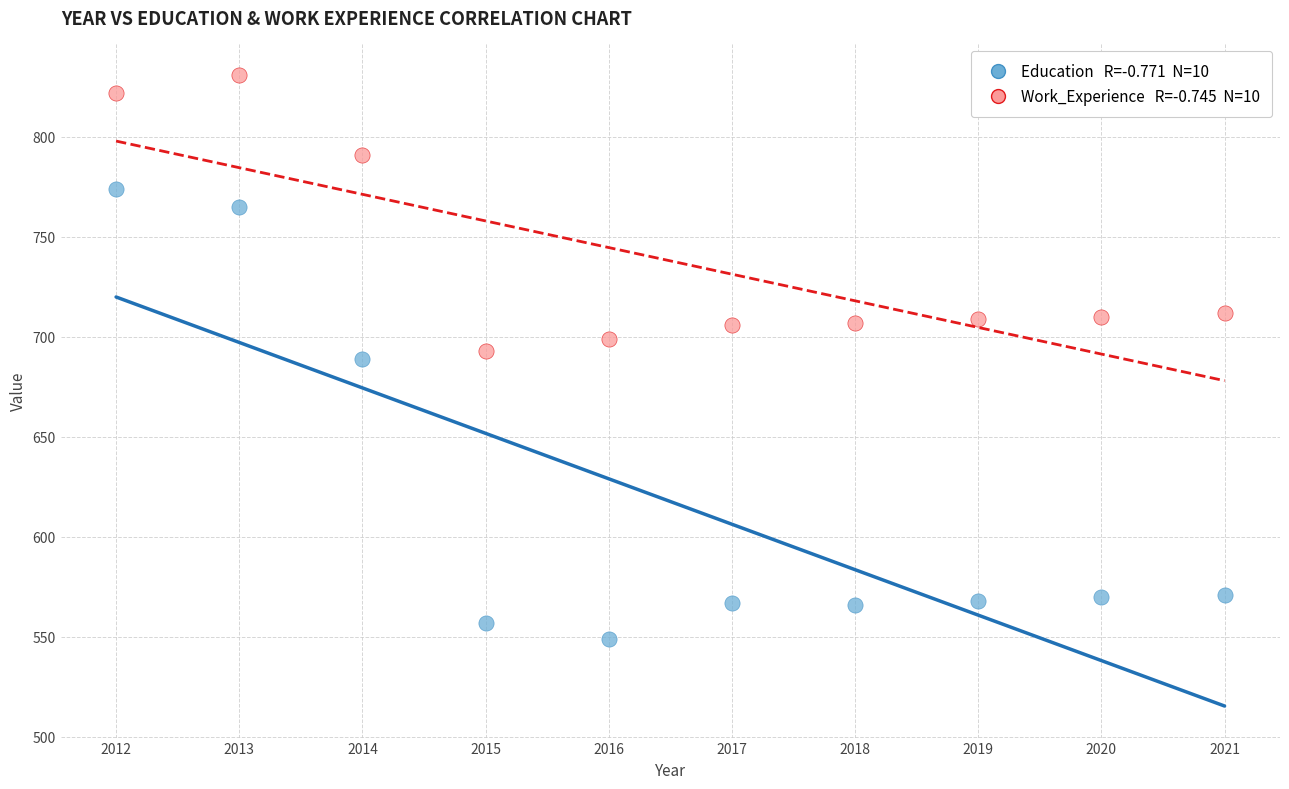

Across all data points, what is the range of X values (max minus min)?

9